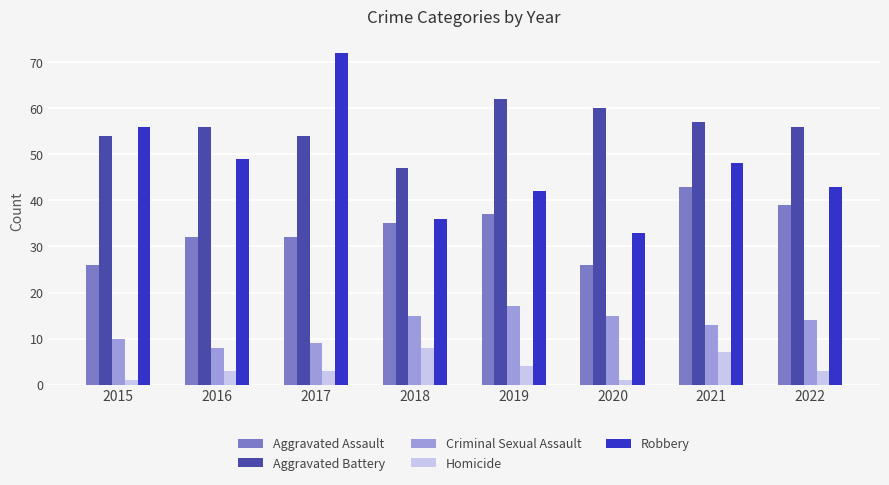

The value of Robbery at 2015 is 27. True or false?

False